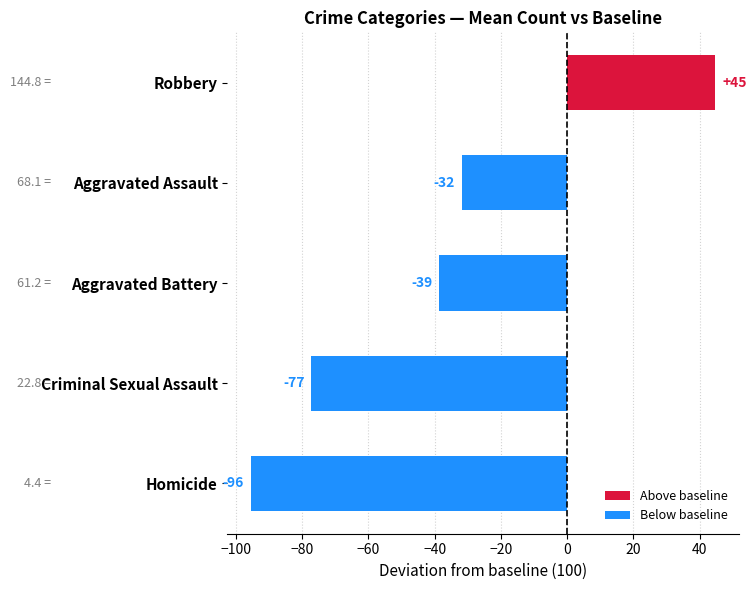

Which category has the highest value across all series?

Robbery